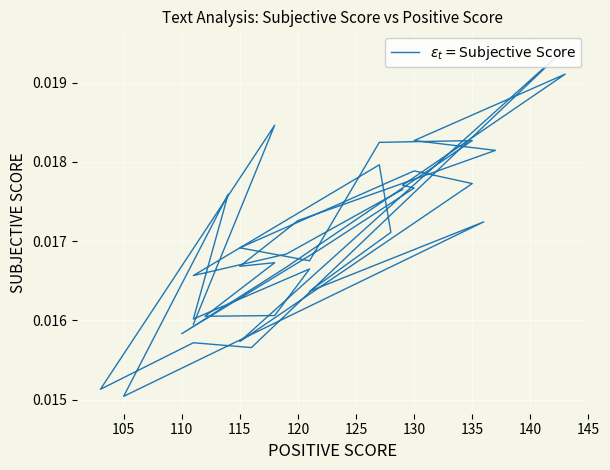

What is the sum of all values?

0.7